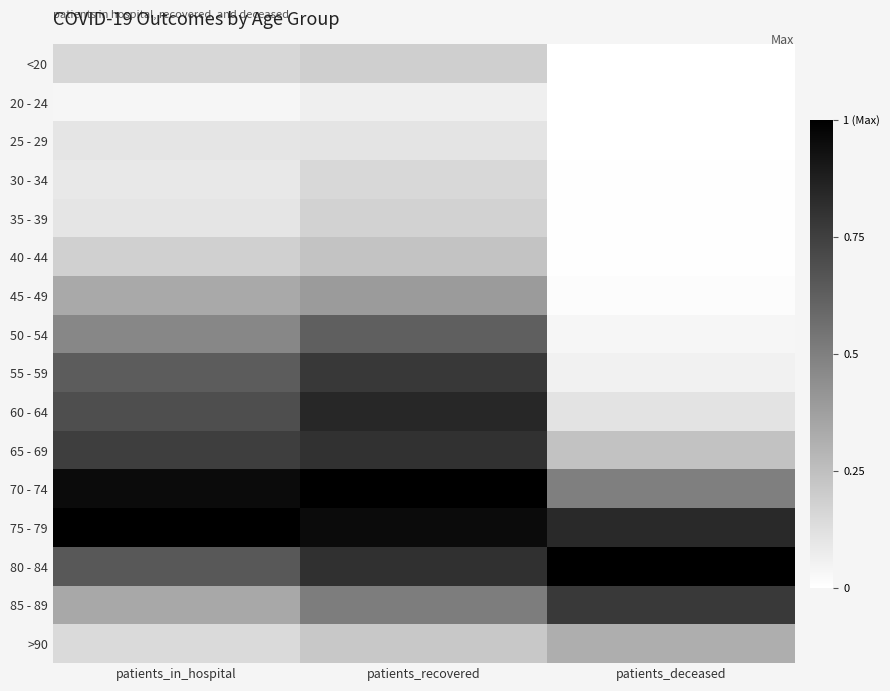

What is the total value across all series at patients_deceased?

3.9